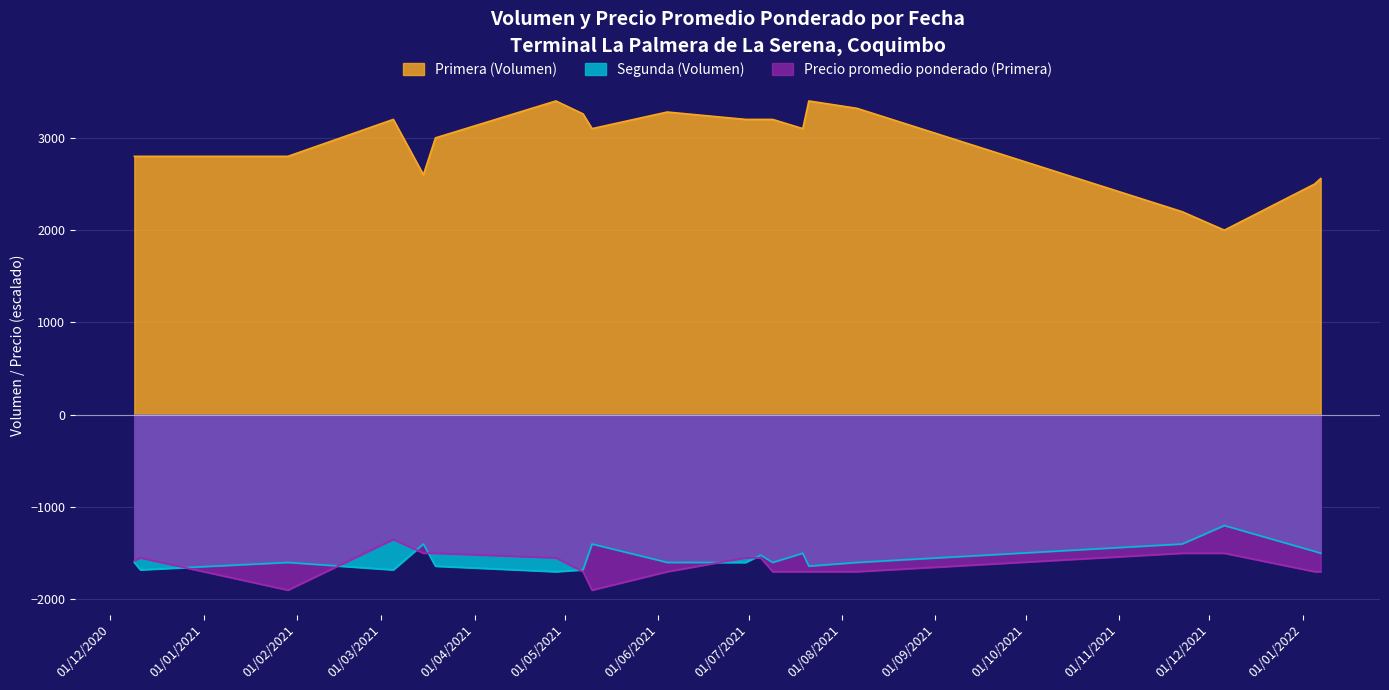

Is it true that Primera (Volumen) equals 3200 at 2021-07-05?

True